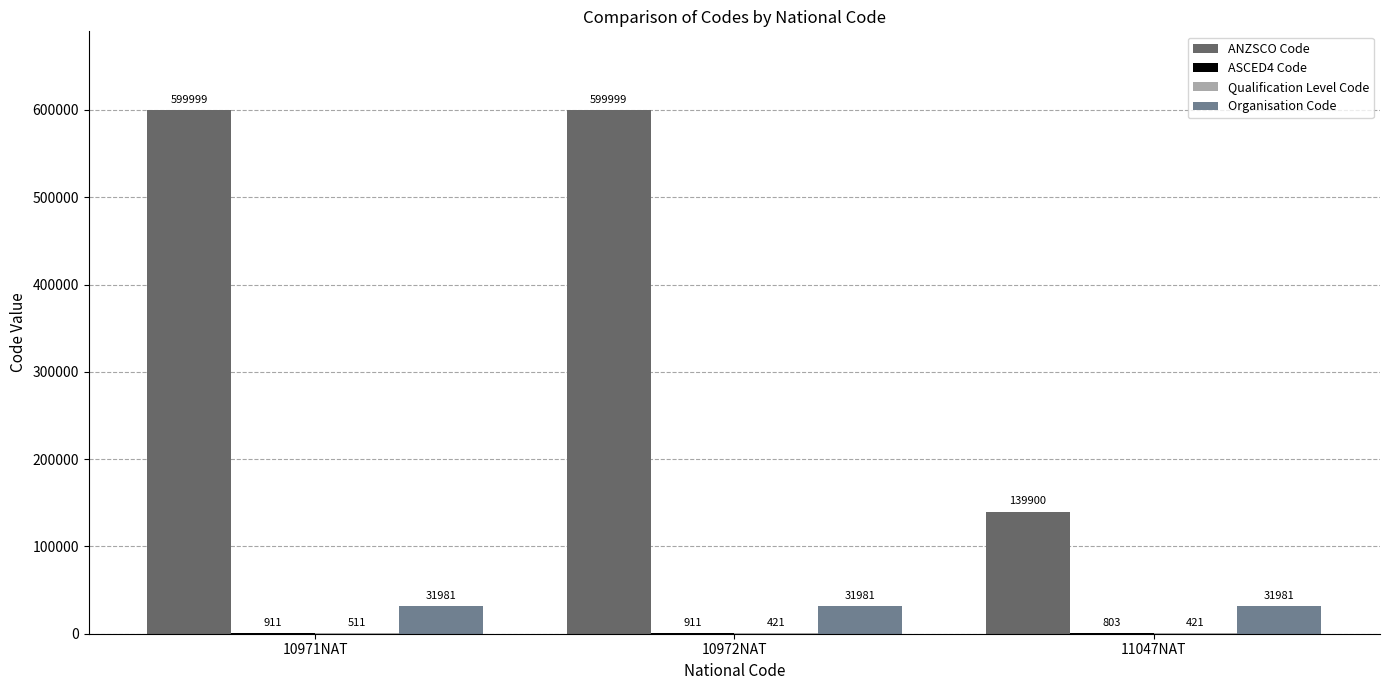

The value of Organisation Code at 10972NAT is 31981. True or false?

True